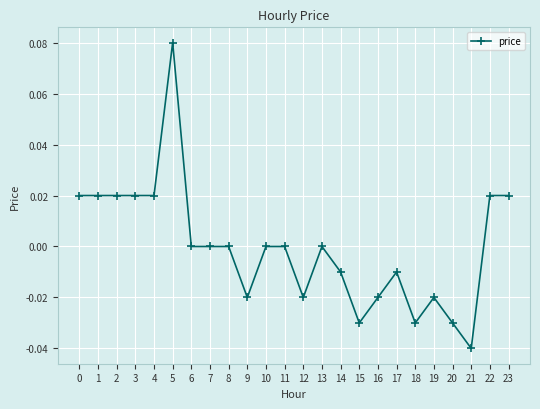

What is the sum of the values at 21 and 18?

-0.1